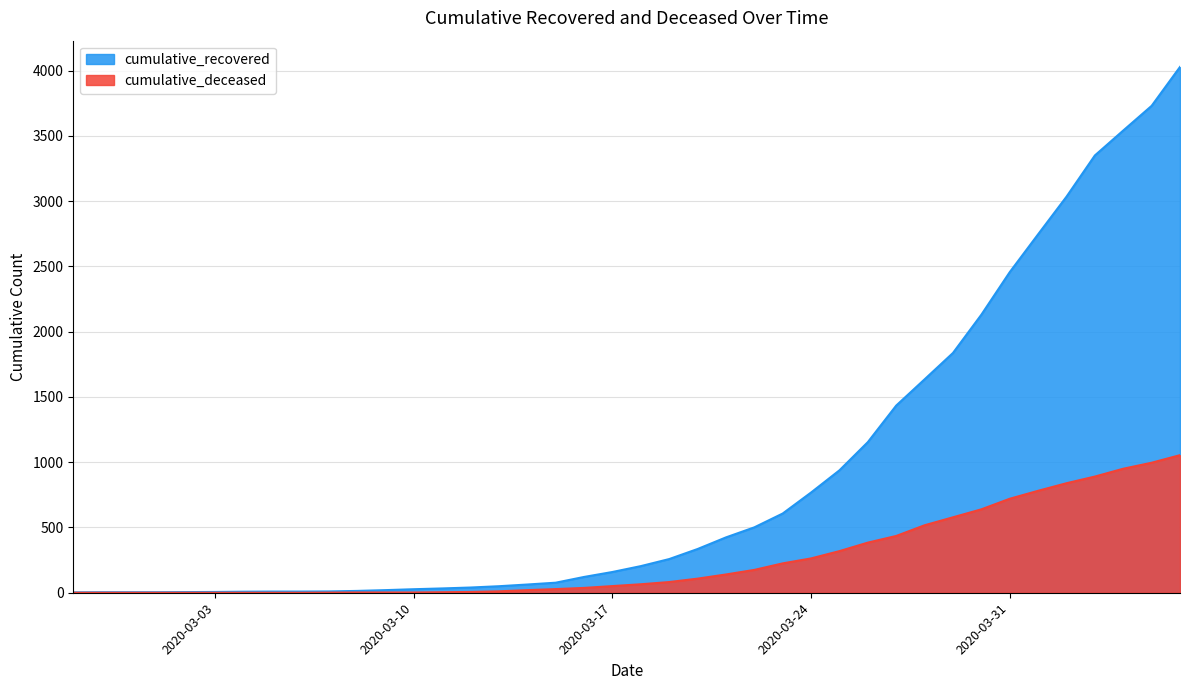

List the labels in order of cumulative_deceased value, smallest first.

2020-02-27, 2020-02-28, 2020-02-29, 2020-03-01, 2020-03-02, 2020-03-03, 2020-03-04, 2020-03-05, 2020-03-06, 2020-03-07, 2020-03-08, 2020-03-09, 2020-03-10, 2020-03-11, 2020-03-12, 2020-03-13, 2020-03-14, 2020-03-15, 2020-03-16, 2020-03-17, 2020-03-18, 2020-03-19, 2020-03-20, 2020-03-21, 2020-03-22, 2020-03-23, 2020-03-24, 2020-03-25, 2020-03-26, 2020-03-27, 2020-03-28, 2020-03-29, 2020-03-30, 2020-03-31, 2020-04-01, 2020-04-02, 2020-04-03, 2020-04-04, 2020-04-05, 2020-04-06